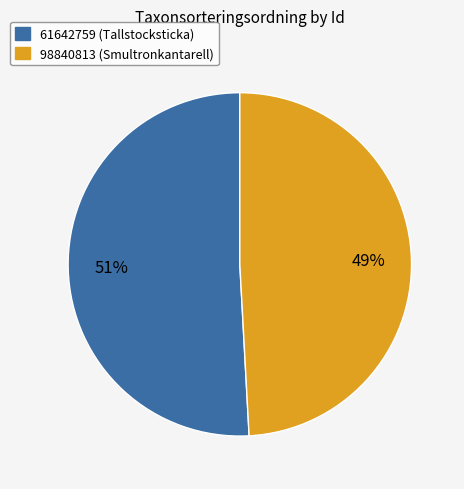

To the nearest percent, what percentage of the pie is 98840813?

49%